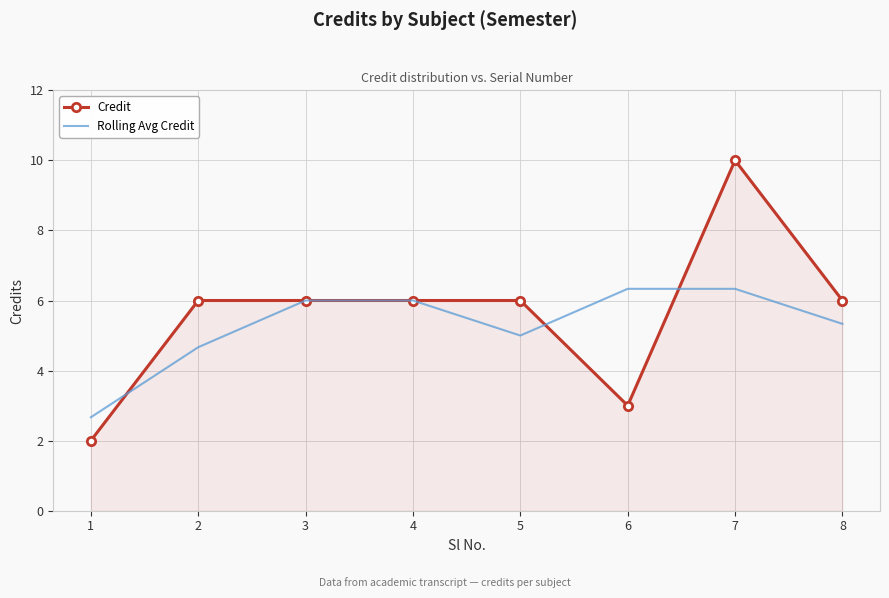

List the series in order of their overall mean, lowest first.

Rolling Avg Credit, Credit